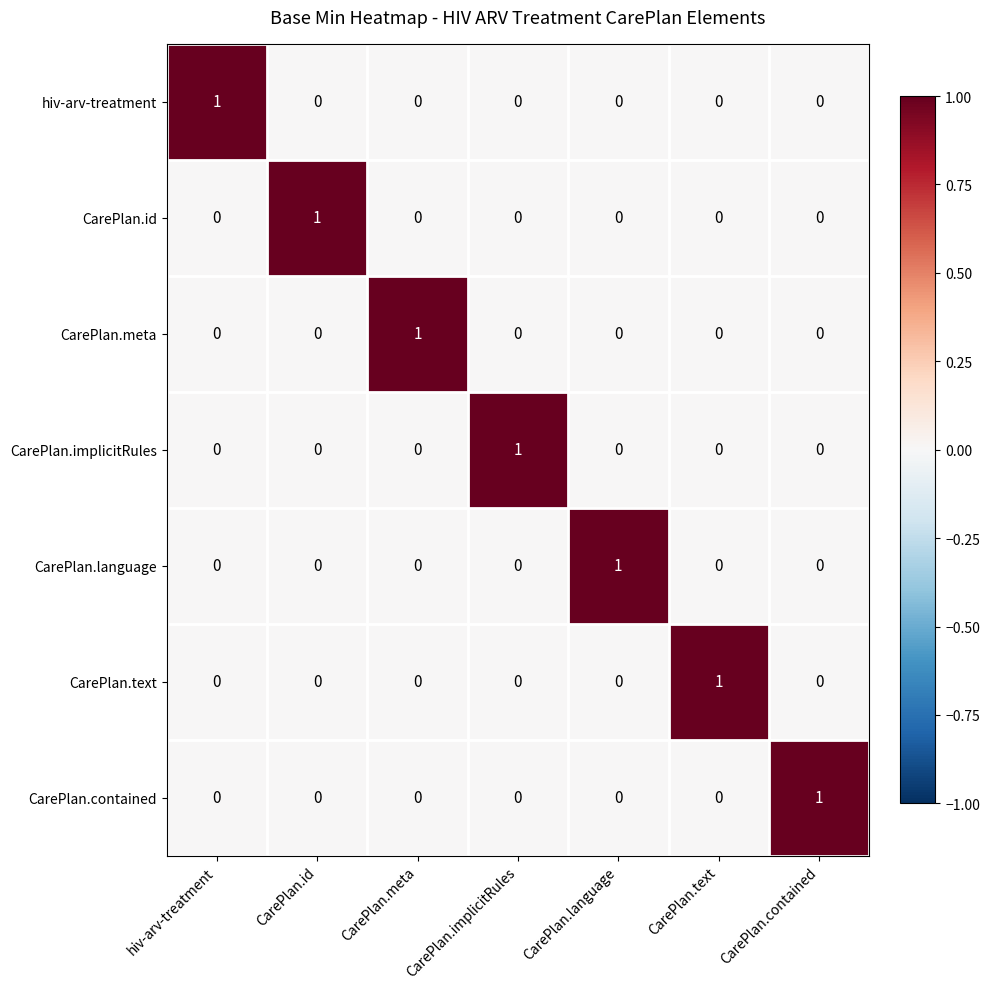

Is it true that CarePlan.id equals 0 at CarePlan.implicitRules?

True